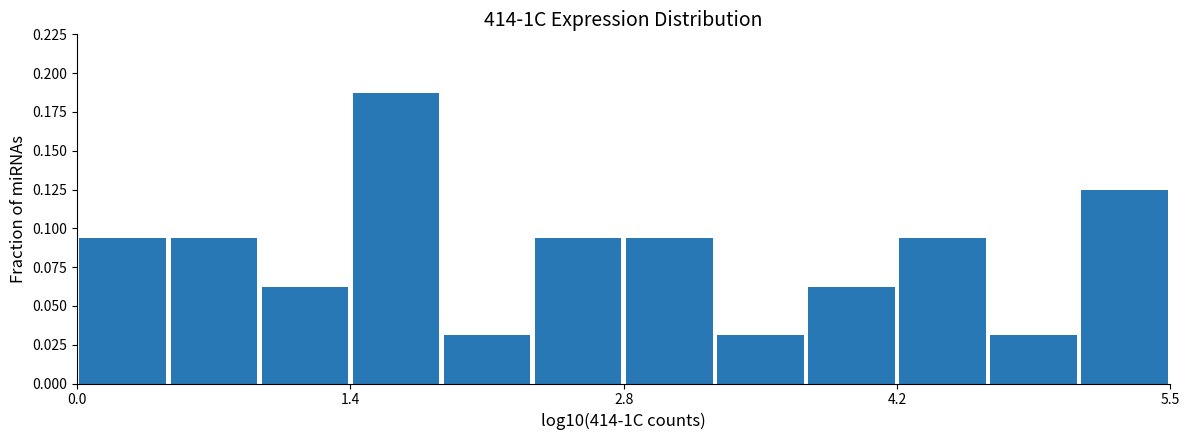

Around what value on the x-axis is the tallest bar? Give the approximate position of its centre, as read against the axis.

1.6